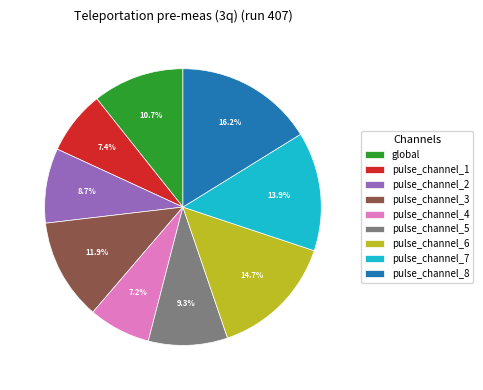

What percentage is NOT represented by pulse_channel_7?

86.1%